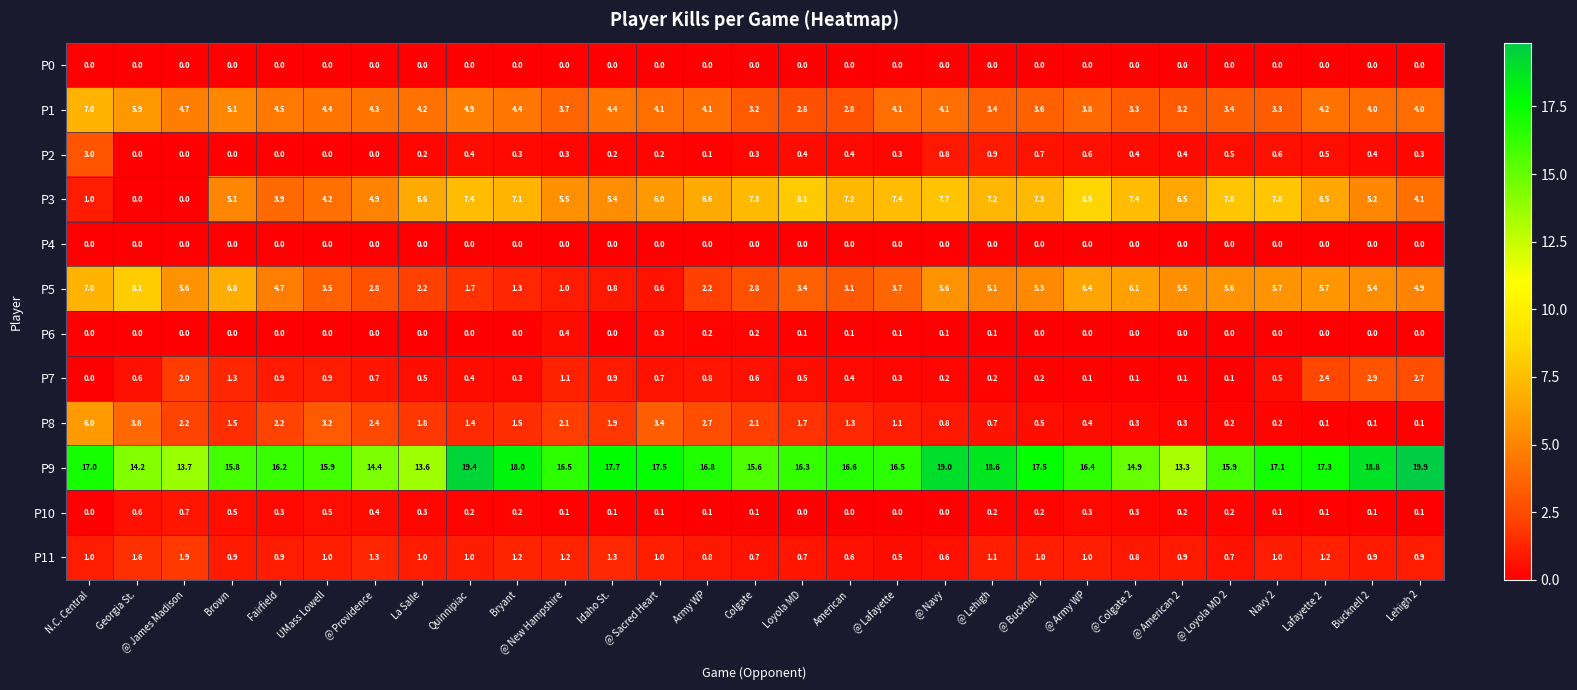

How many data points does each series have?

29